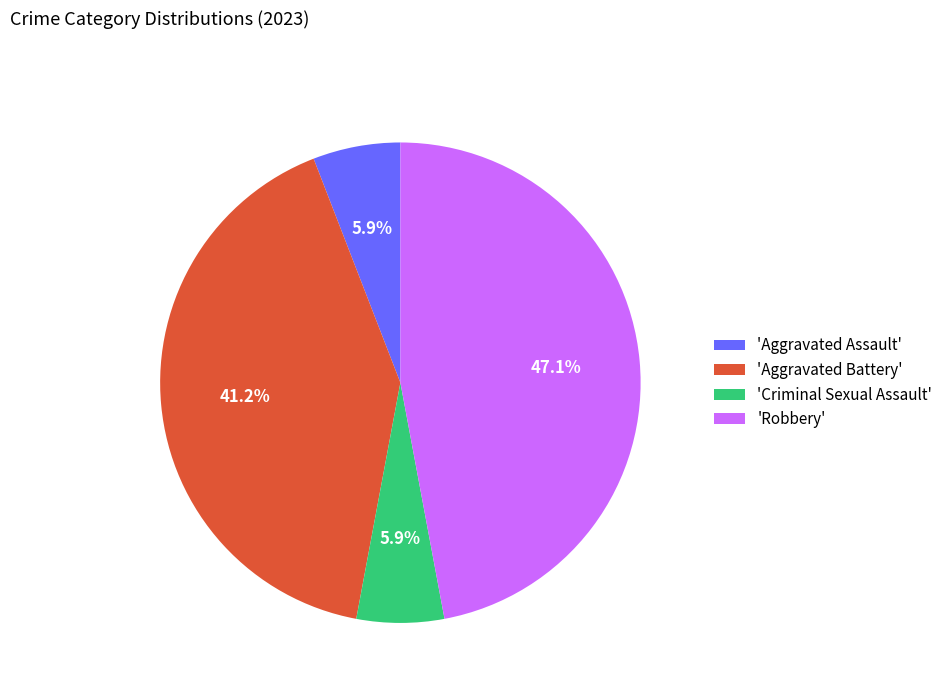

What is the largest slice in the pie chart?

'Robbery'